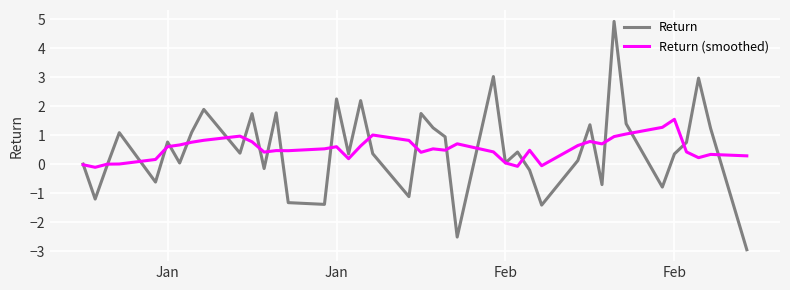

List the series in order of their peak value, lowest first.

Return (smoothed), Return